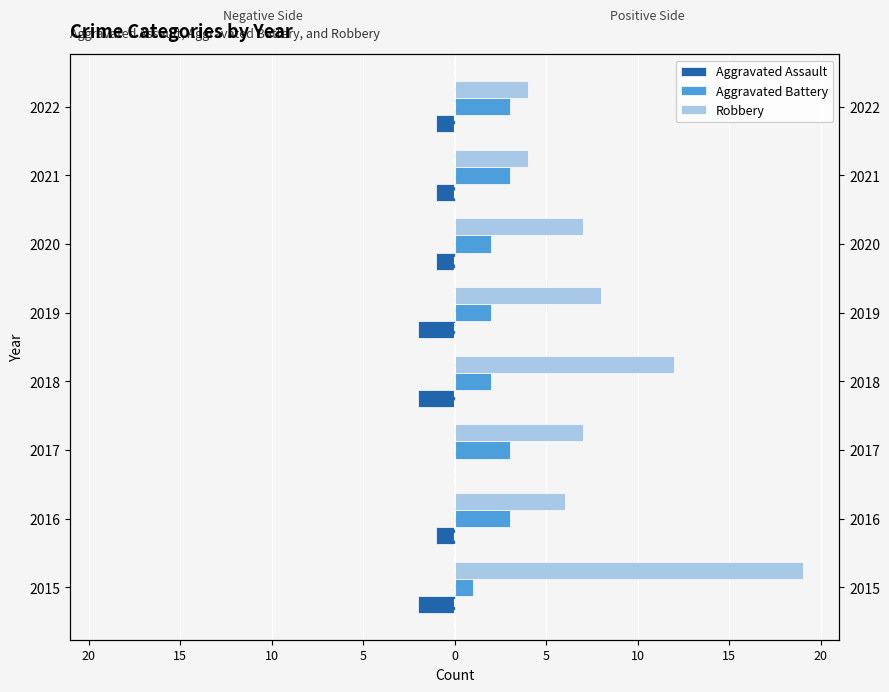

The value of Aggravated Assault at 2017 is 0. True or false?

True